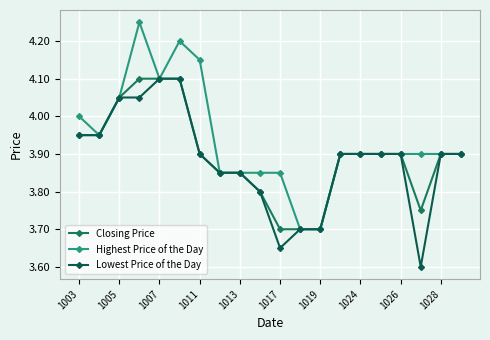

What is the average value of the Highest Price of the Day series?

3.9